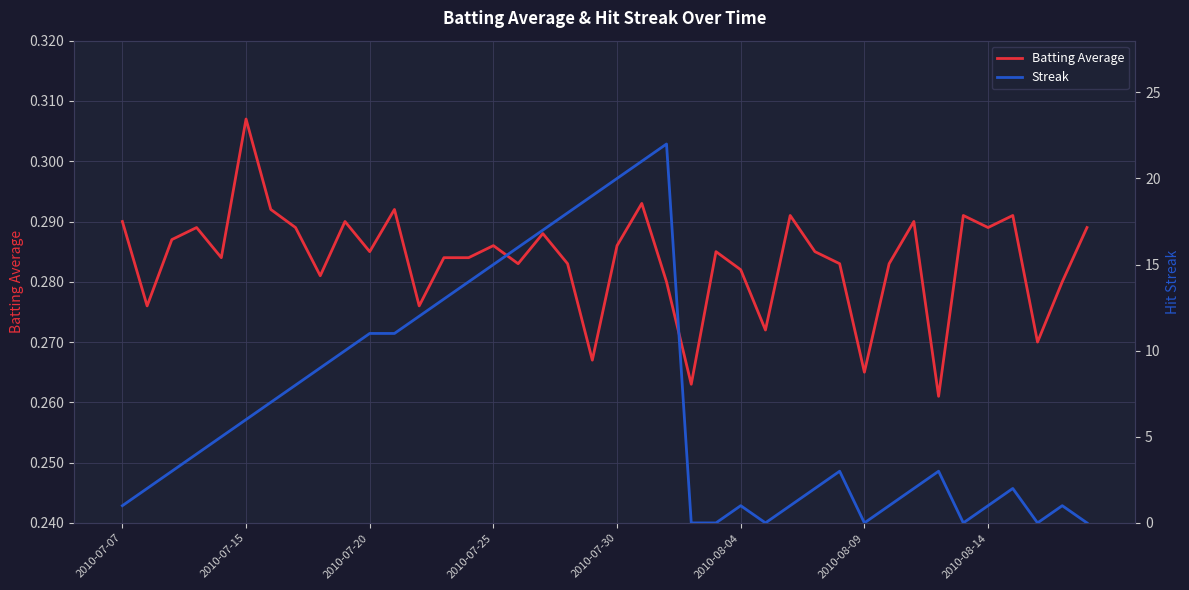

At which label does Batting Average reach its peak?

2010-07-15